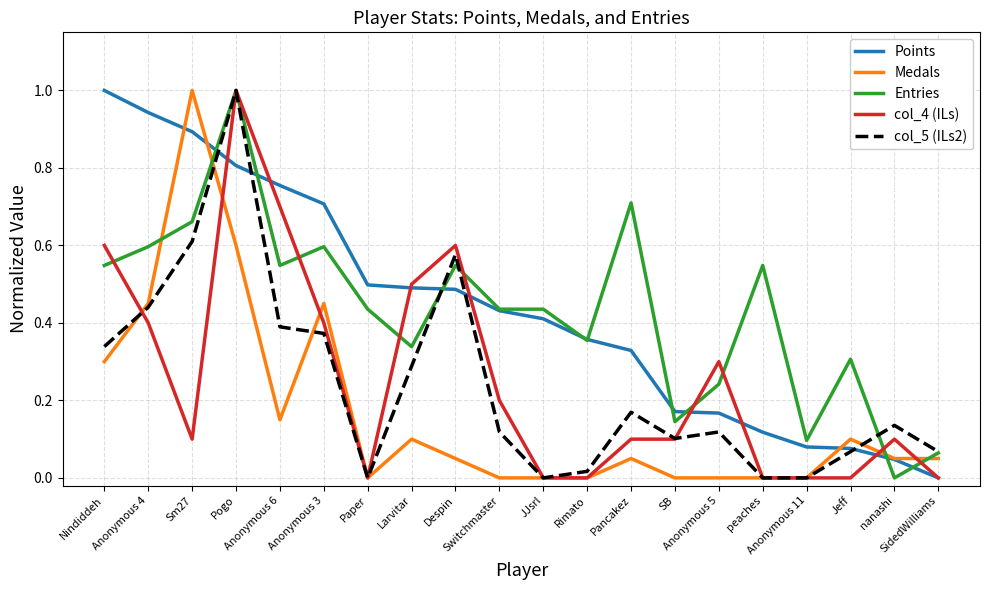

What is the maximum value for Medals?

1.0